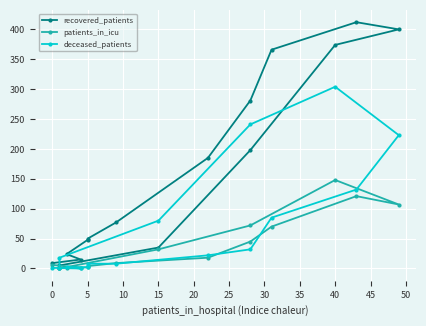

How many categories are shown in the chart?

16